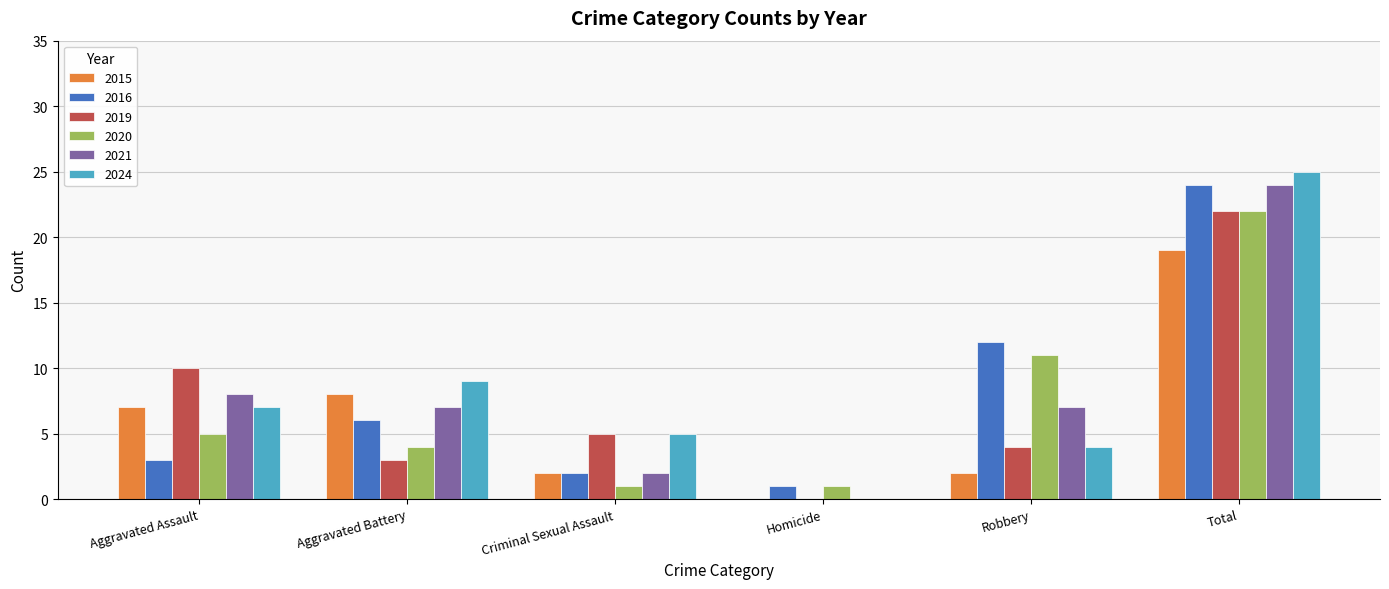

The 2015 series shows 25 at Total. True or false?

False